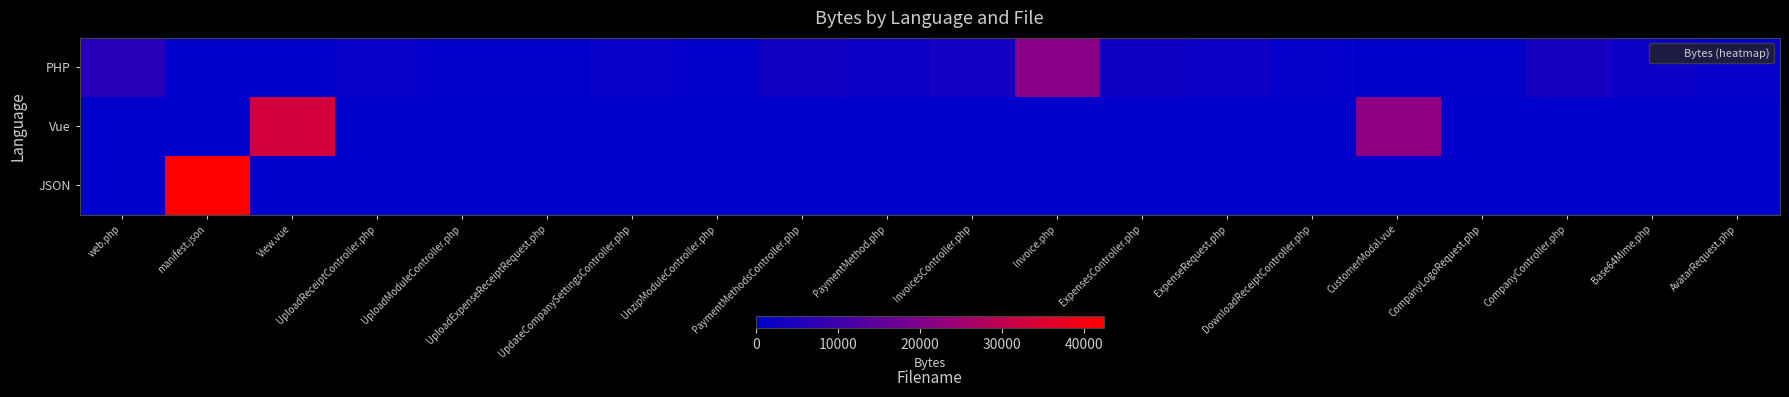

Which series has the widest spread of values?

JSON